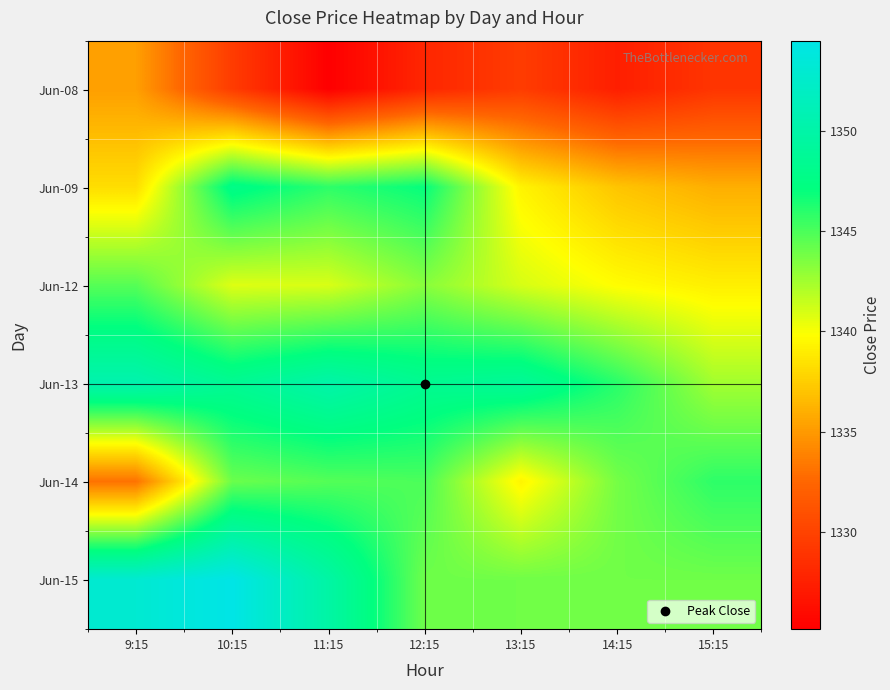

At how many categories does at least one series exceed 1342?

7